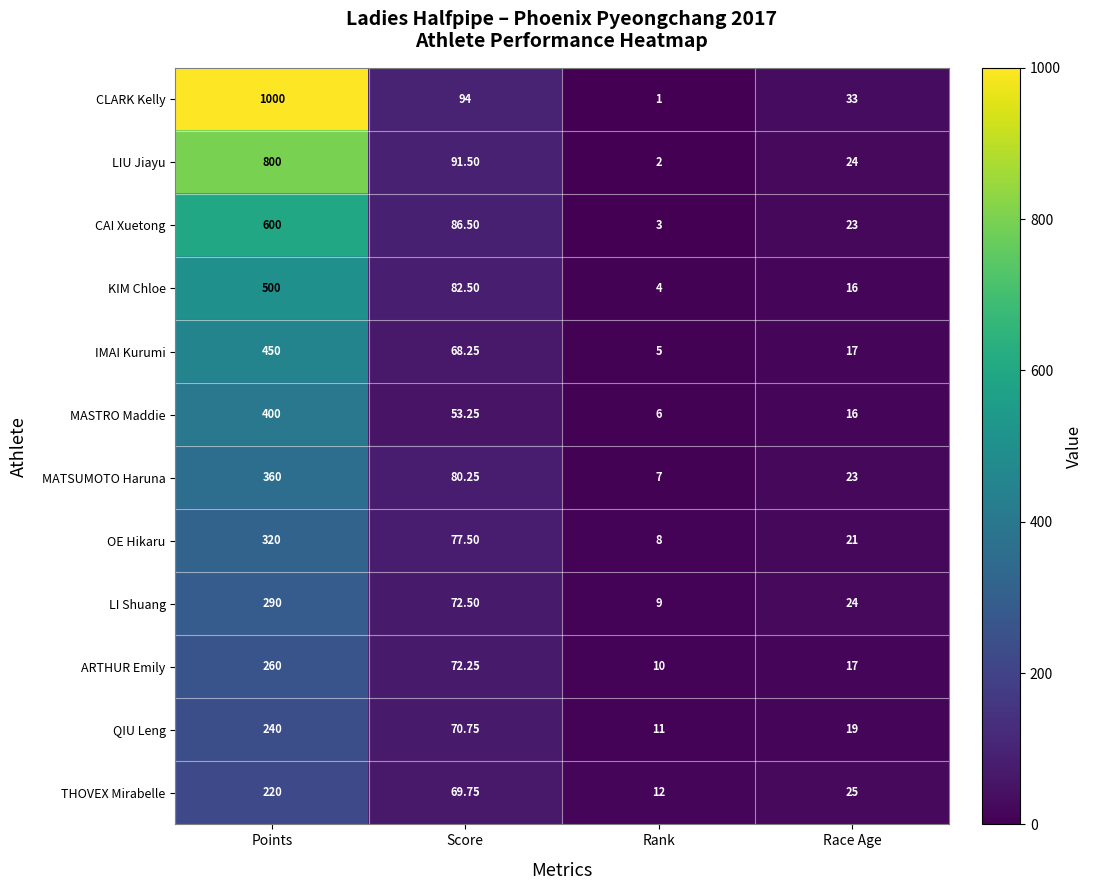

Which series has the widest spread of values?

CLARK Kelly